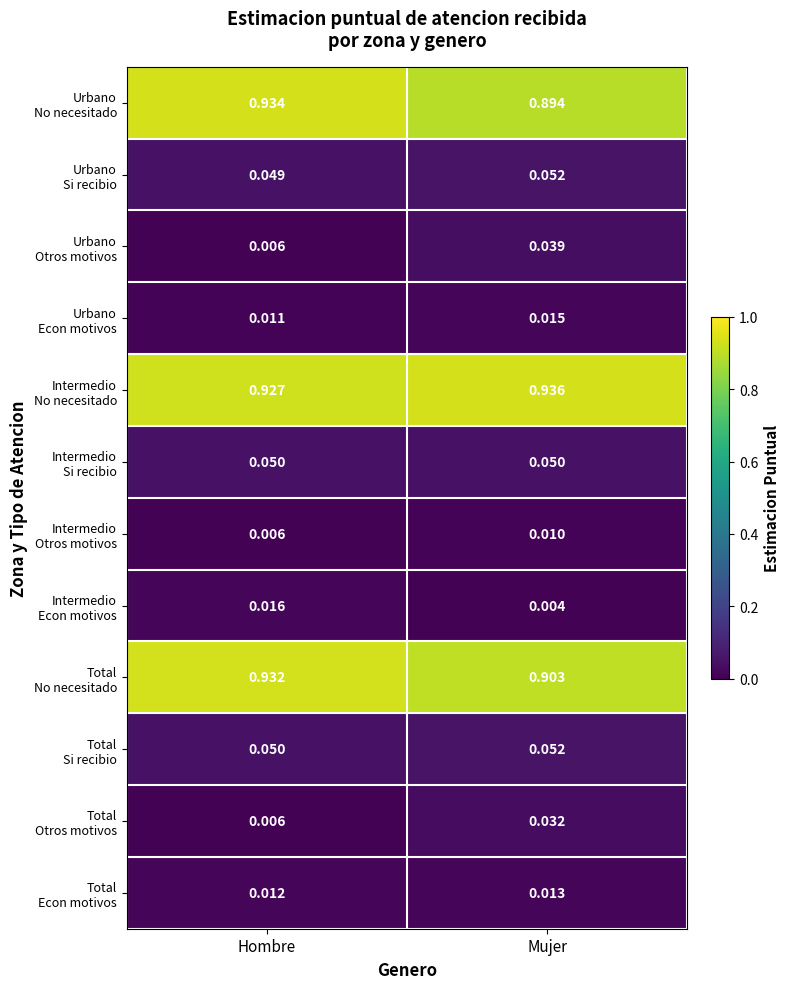

At which category is the sum across all series the highest?

Mujer